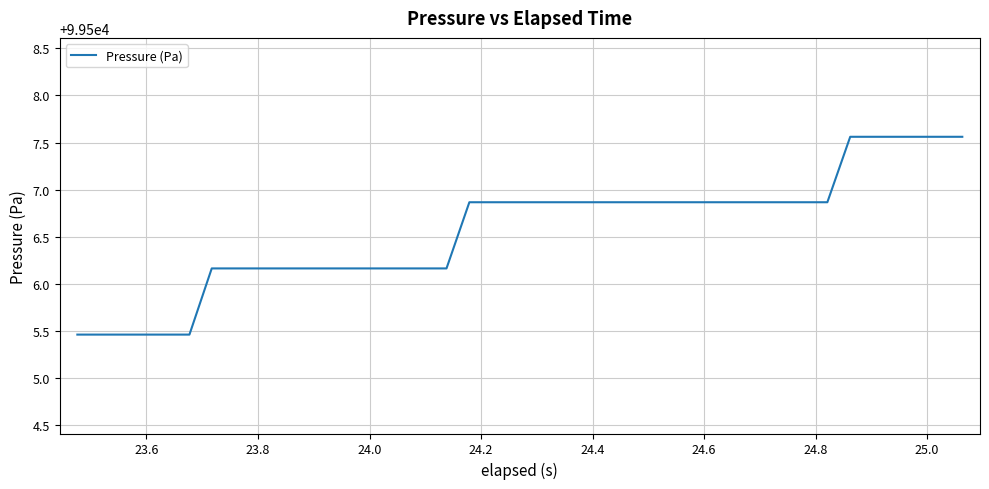

What is the maximum value shown in the chart?

99507.6